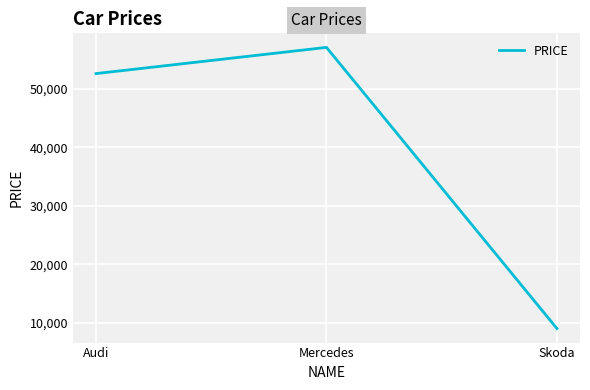

True or false: the data shows 57127 at Mercedes.

True